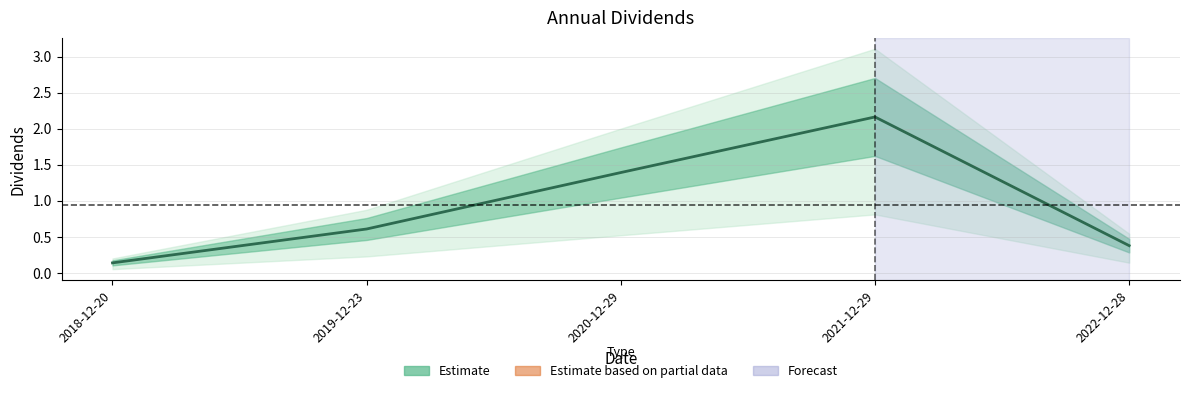

What position from the right is 2018-12-20?

5